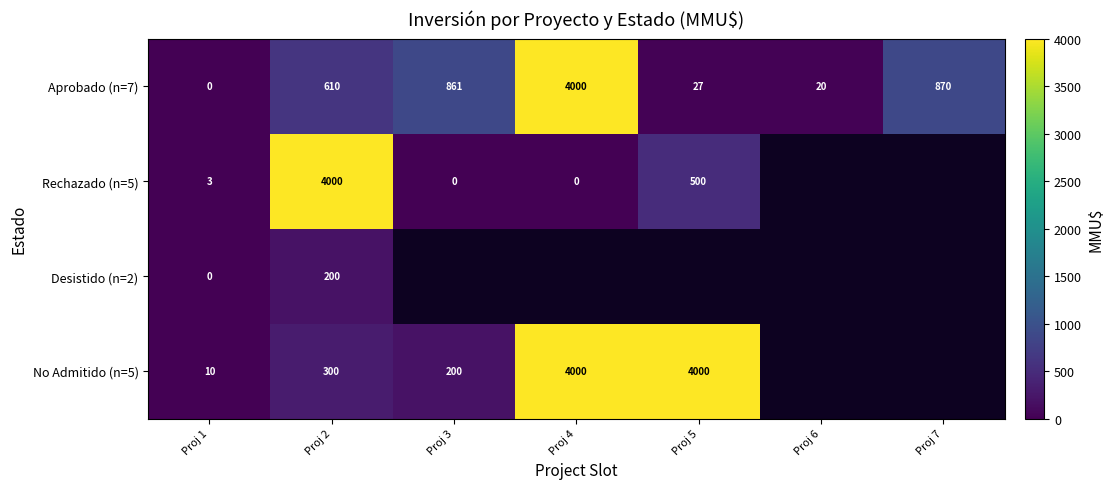

The No Admitido (n=5) series shows 86.2 at Proj 3. True or false?

False